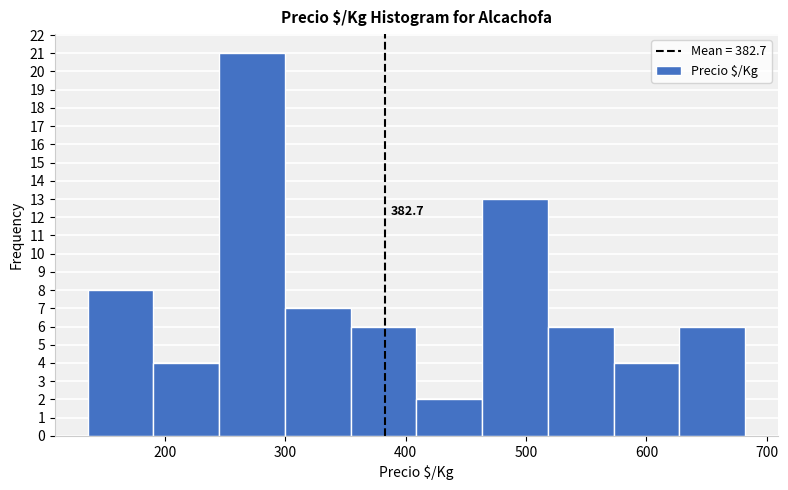

Which range on the x-axis has the tallest bar?

250 to 300